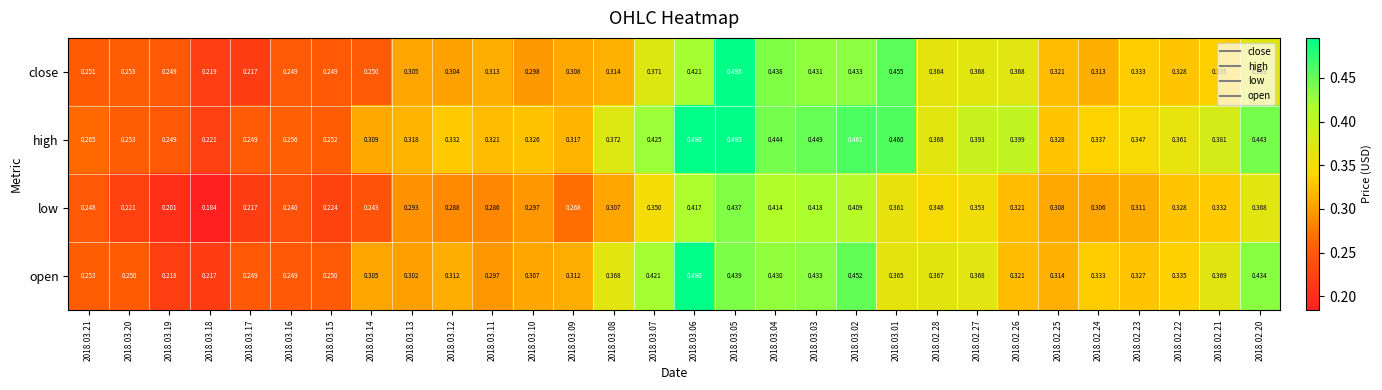

Which series has the largest range (max minus min)?

open